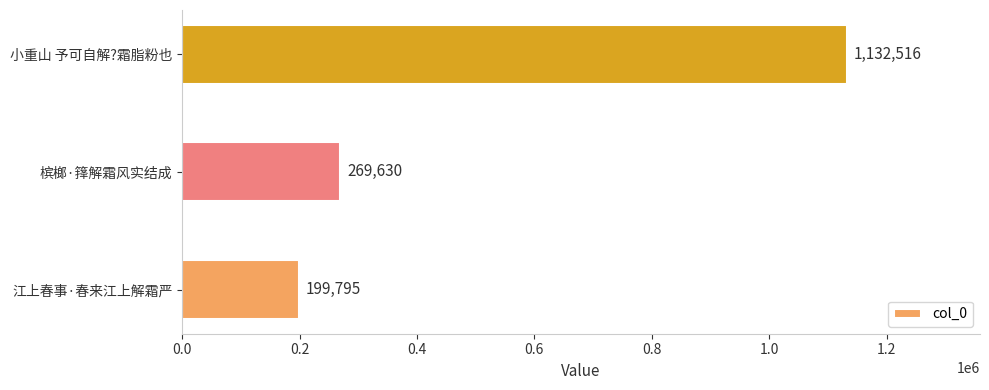

Which has a higher value, 槟榔·箨解霜风实结成 or 小重山 予可自解?霜脂粉也?

小重山 予可自解?霜脂粉也